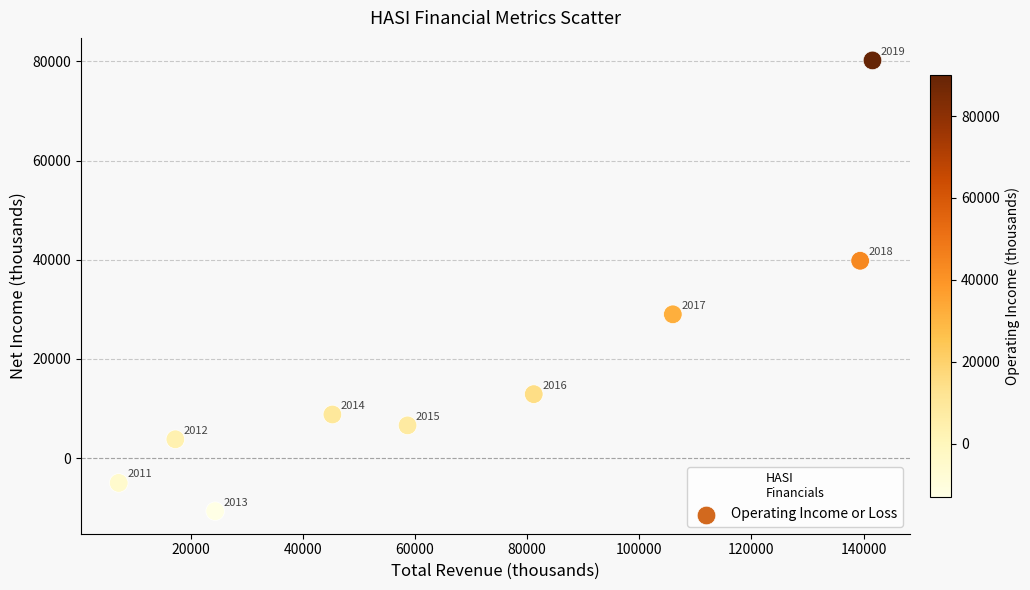

What Y value in the scatter plot is closest to 34750?

39800